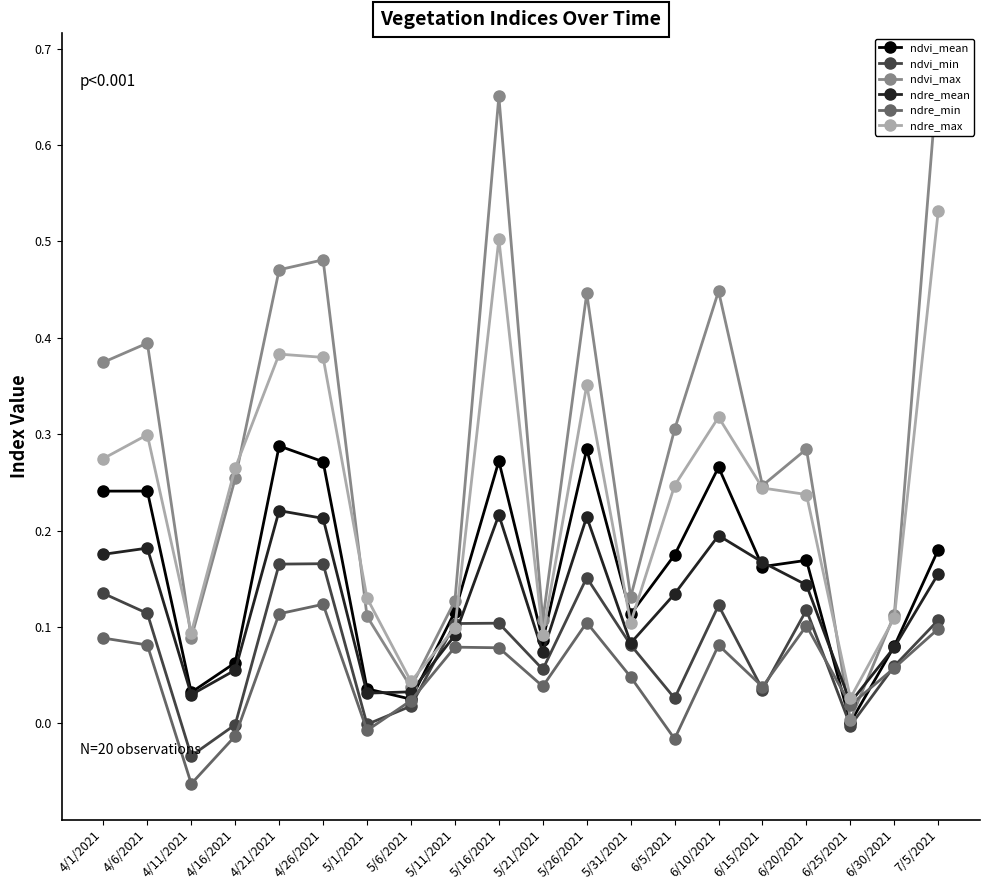

Read the ndre_min value at 4/6/2021.

0.1